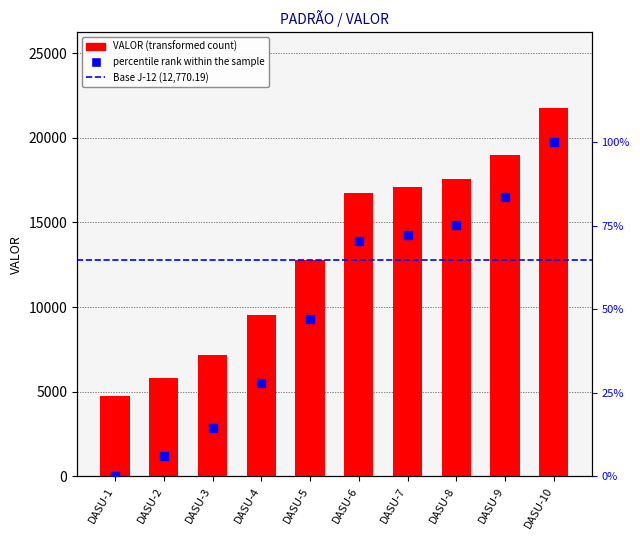

Which series reaches the maximum Y coordinate?

VALOR